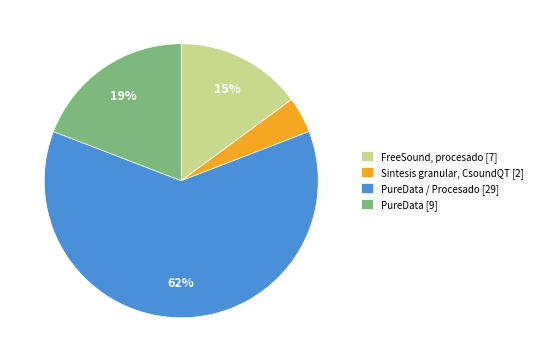

Rank the categories by value from highest to lowest.

PureData / Procesado [29], PureData [9], FreeSound, procesado [7], Sintesis granular, CsoundQT [2]